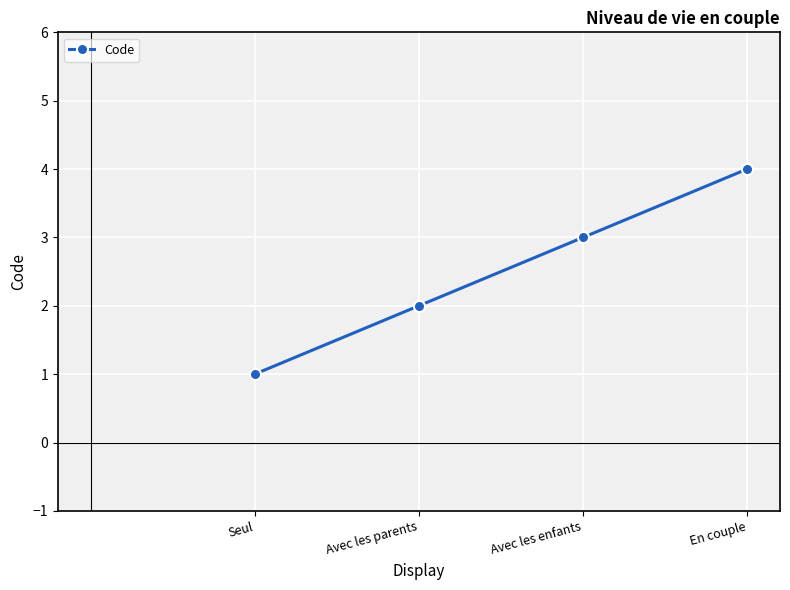

Count the number of categories in the chart.

4